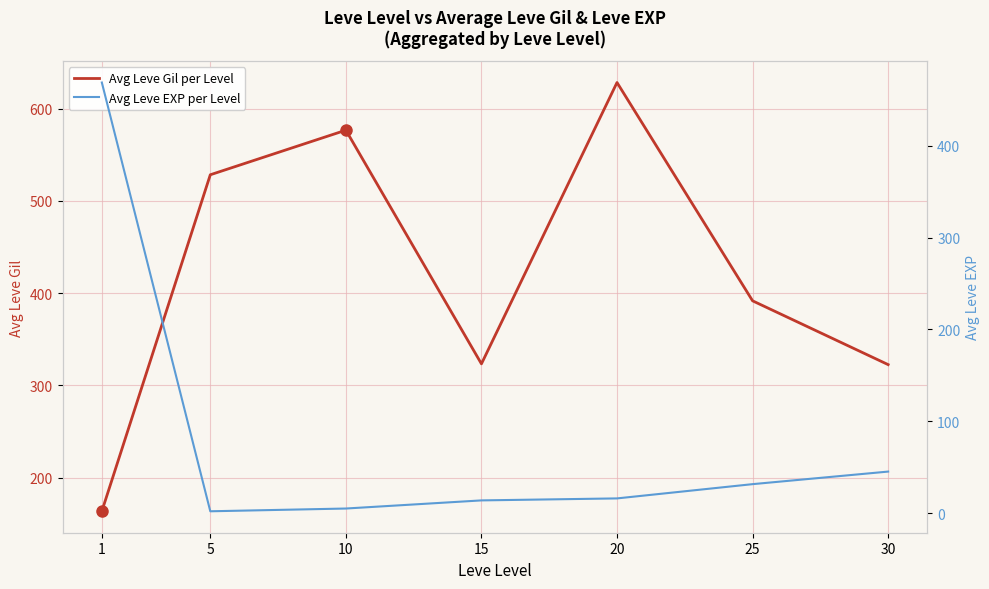

Reading left to right, extract all data points from this chart.

Avg Leve Gil per Level: 1=163.5	5=528.3	10=576.7	15=323.3	20=628.3	25=391.7	30=322.5
Avg Leve EXP per Level: 1=468.5	5=2.3	10=5.3	15=14.2	20=16.3	25=31.8	30=45.5